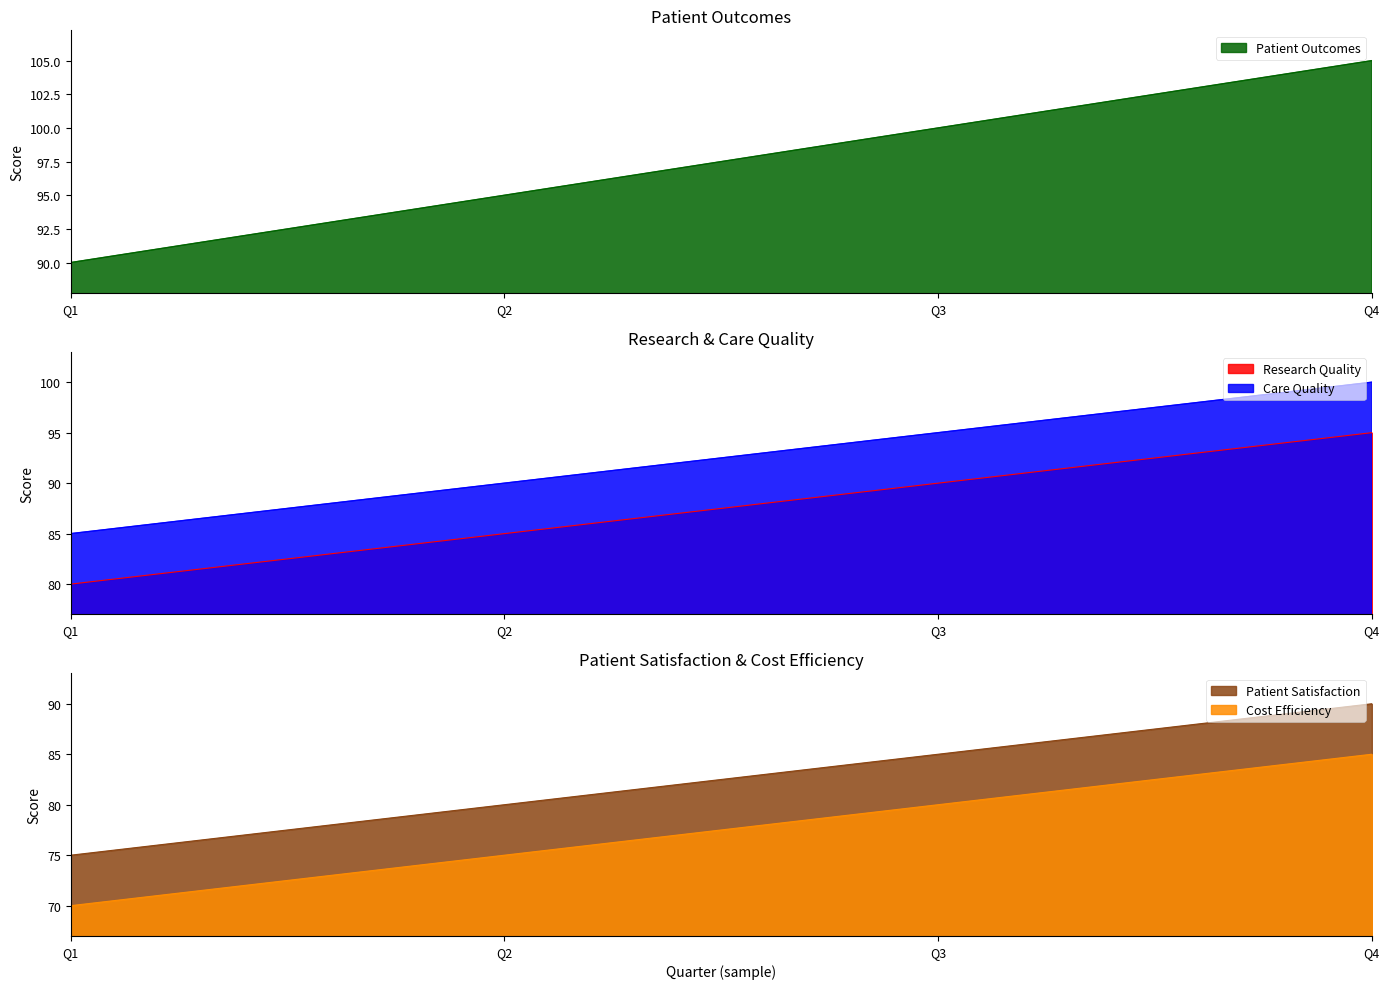

List the series in order of their overall mean, lowest first.

Cost Efficiency, Patient Satisfaction, Research Quality, Care Quality, Patient Outcomes